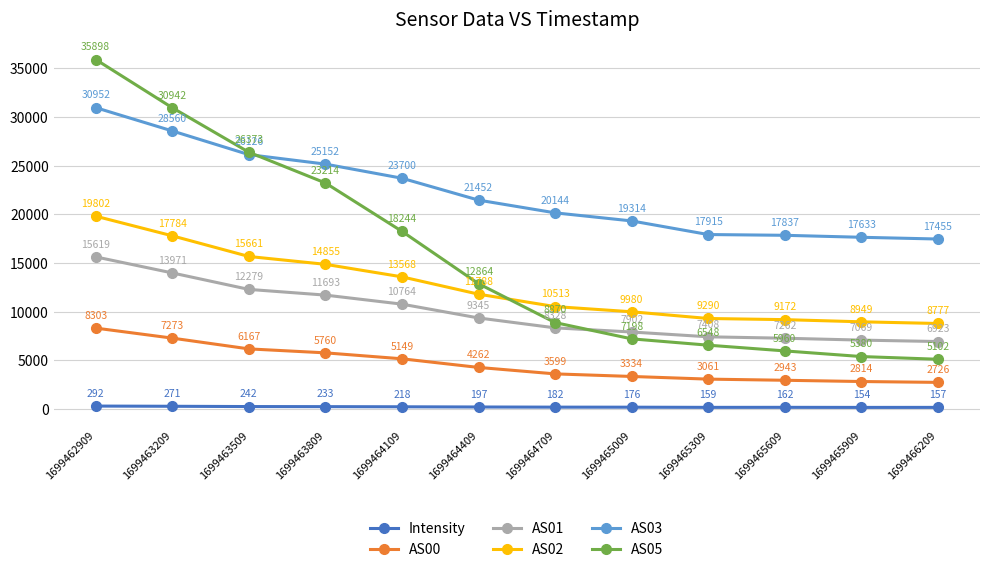

What is the greatest value displayed?

35898.0